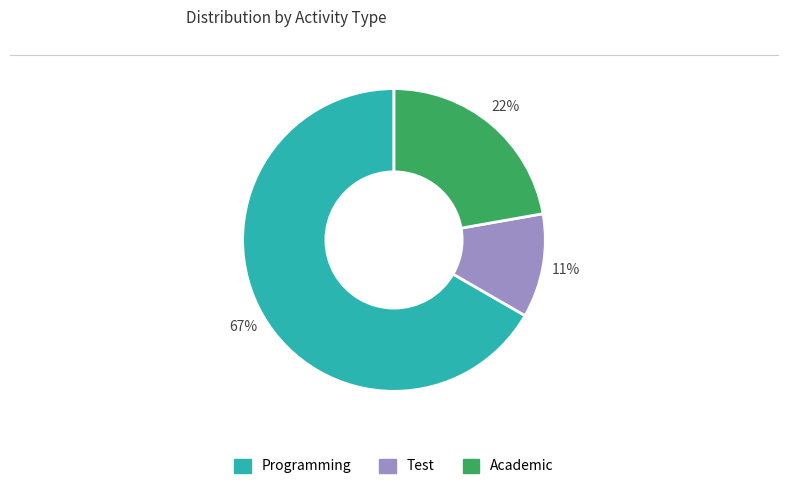

To the nearest percent, what is the difference between the largest and smallest slice percentages?

56%